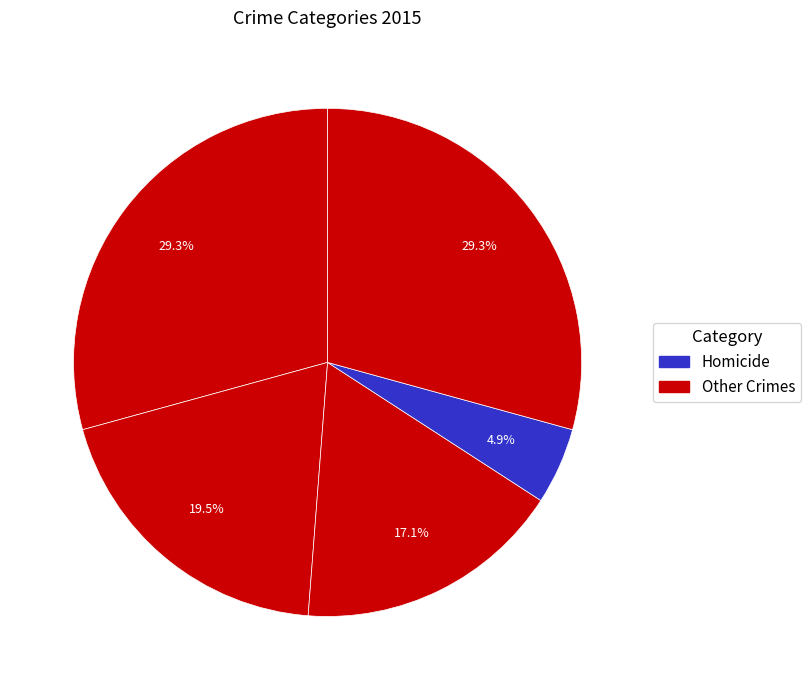

How many segments does this pie chart have?

5